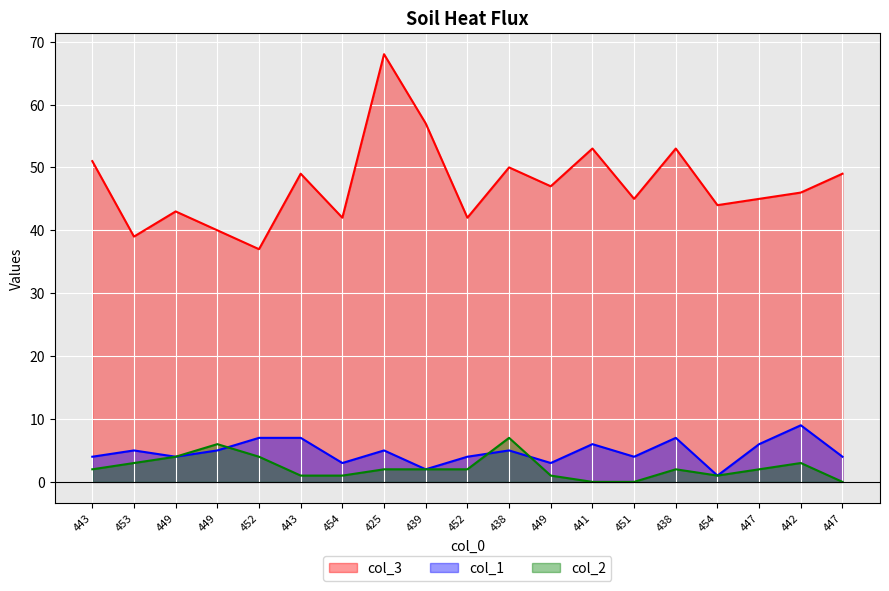

Count the number of data series in this chart.

3